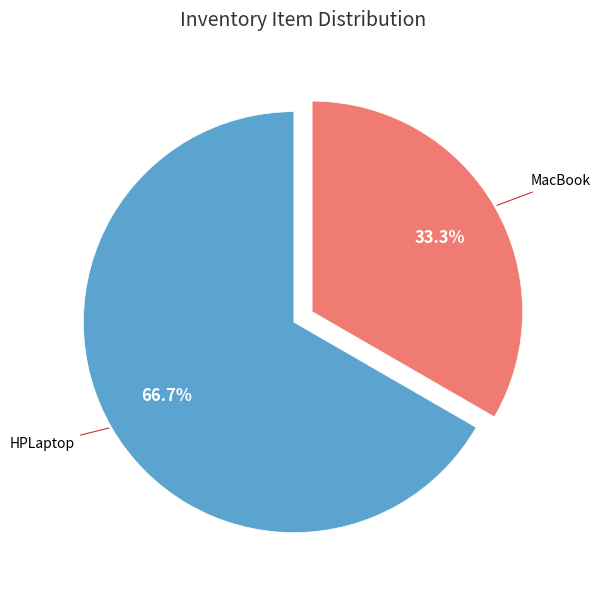

Rank the categories by value from highest to lowest.

HPLaptop, MacBook